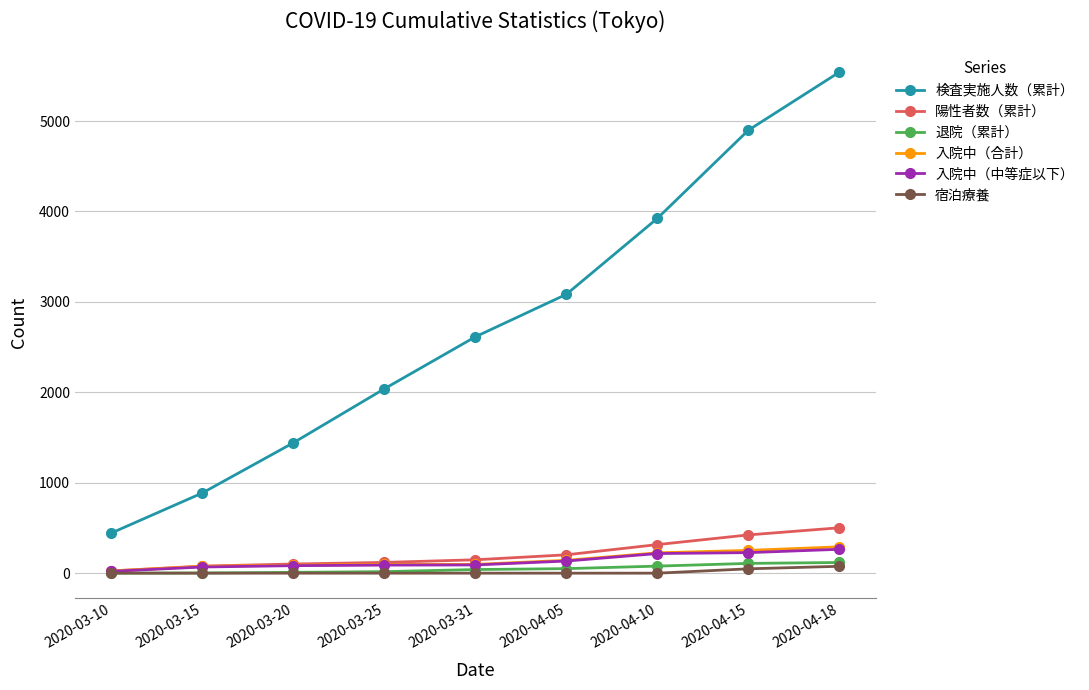

What is the label of the 9th point from the left?

2020-04-18